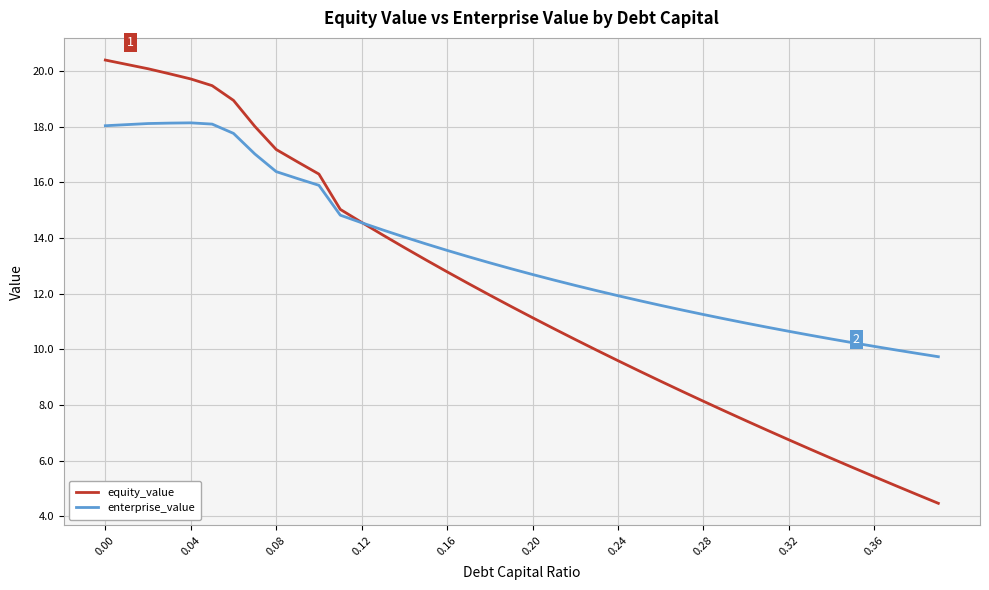

How many lines are shown in the chart?

2